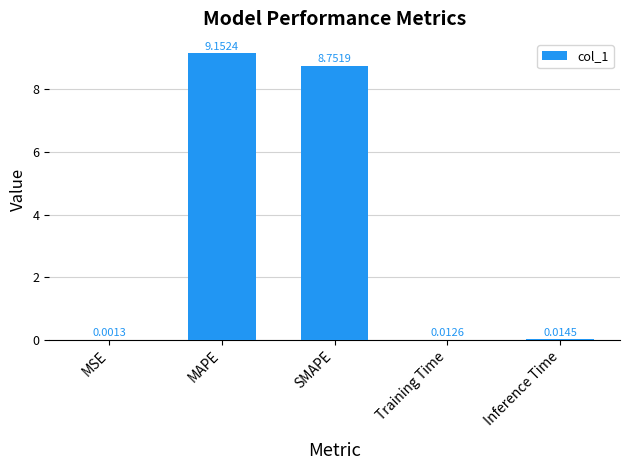

At which category does the chart reach its peak across all series?

MAPE